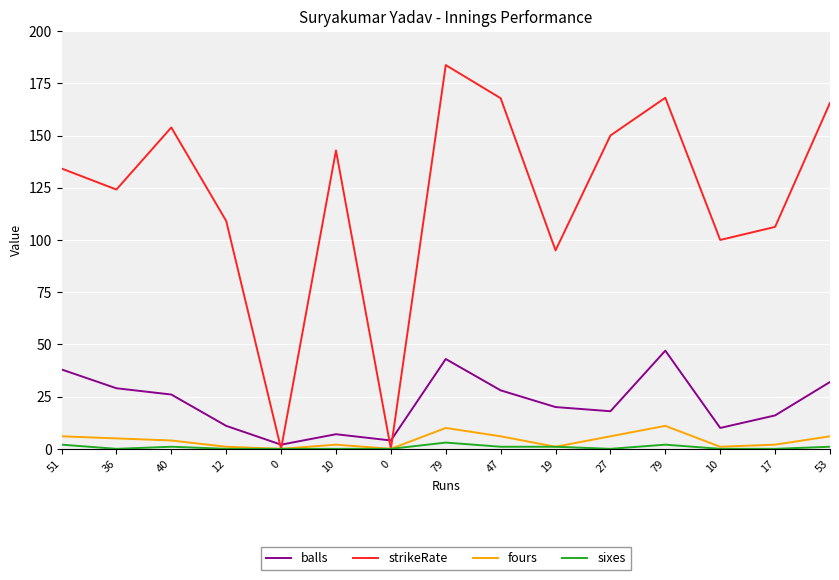

List the series in order of their peak value, highest first.

strikeRate, balls, fours, sixes